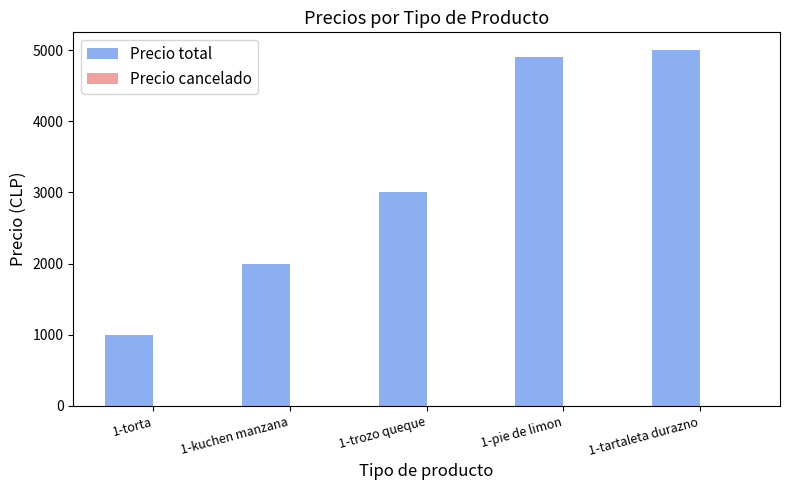

What is the value of the 1st bar from the left?

1000